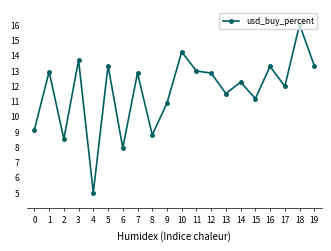

What value does the data have at 10?

14.2